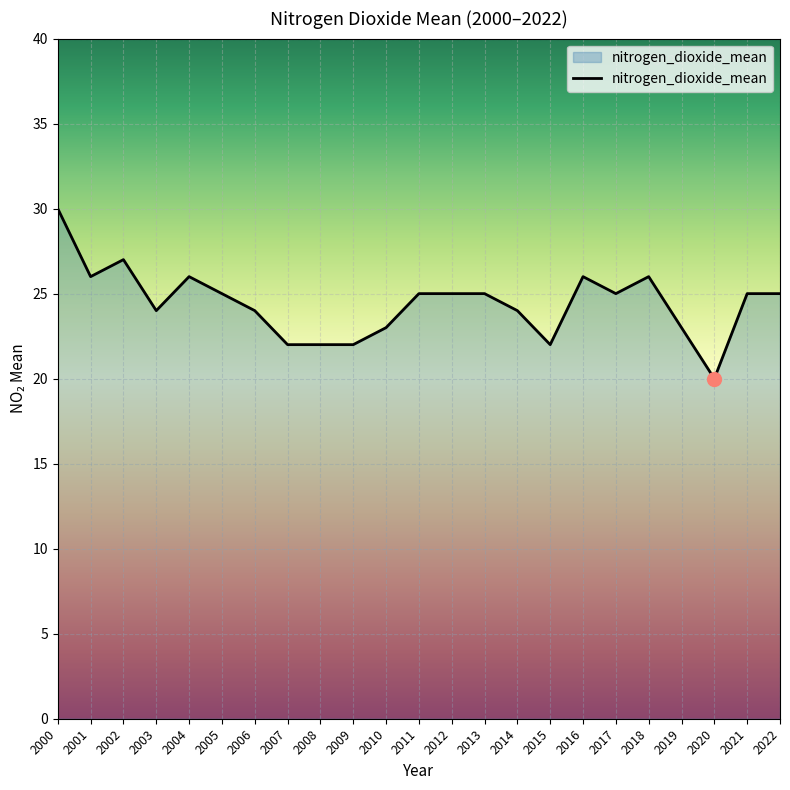

At which label does the data first exceed 25?

2000